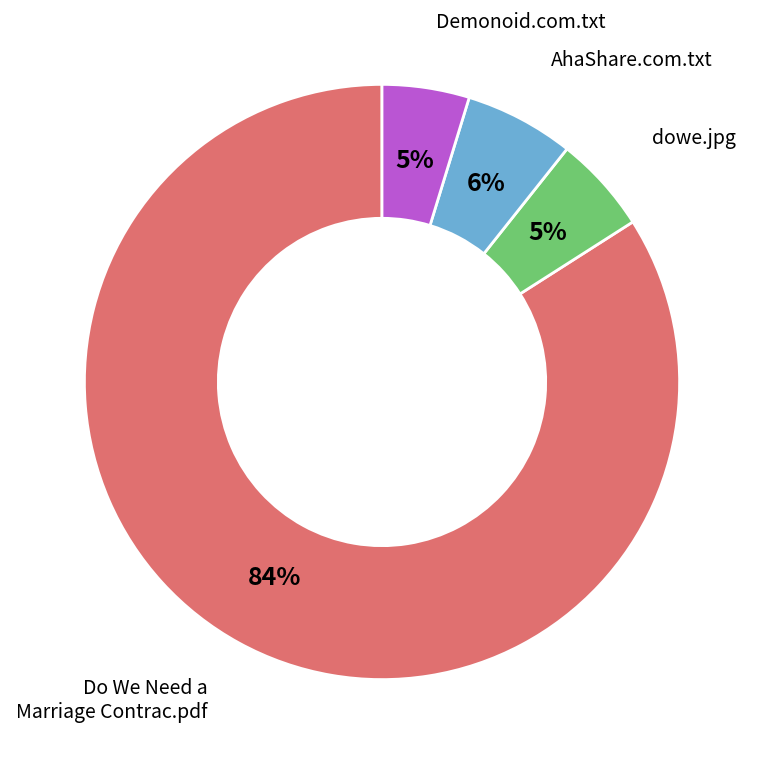

To the nearest percent, what is the difference between the largest and smallest slice percentages?

79%